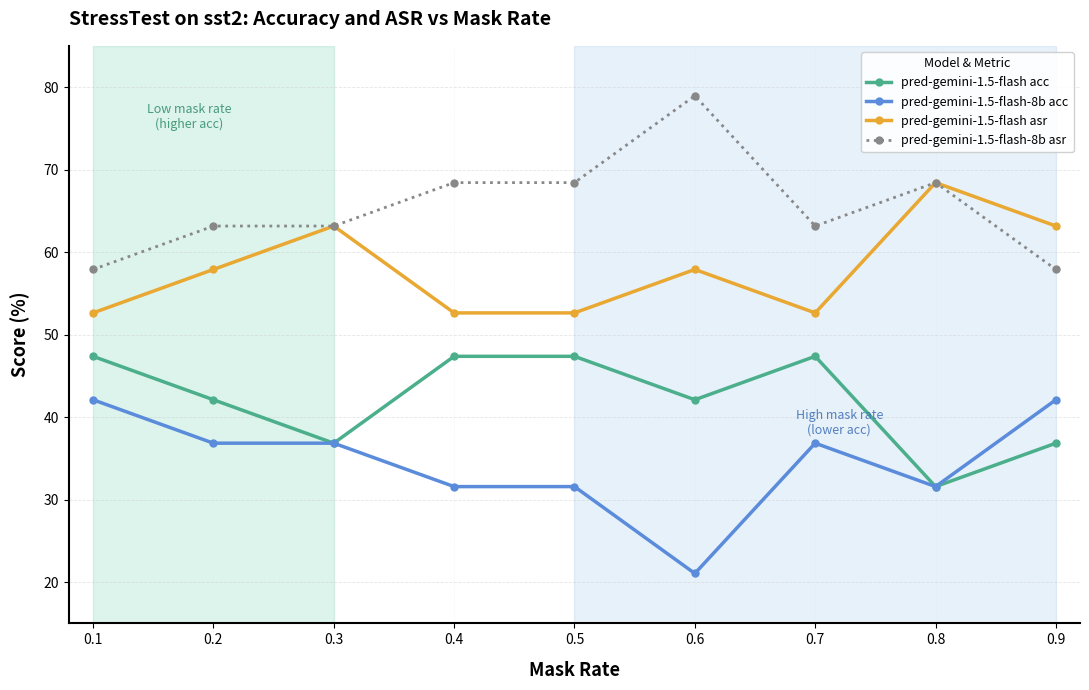

True or false: pred-gemini-1.5-flash-8b asr and pred-gemini-1.5-flash acc intersect in this chart.

False